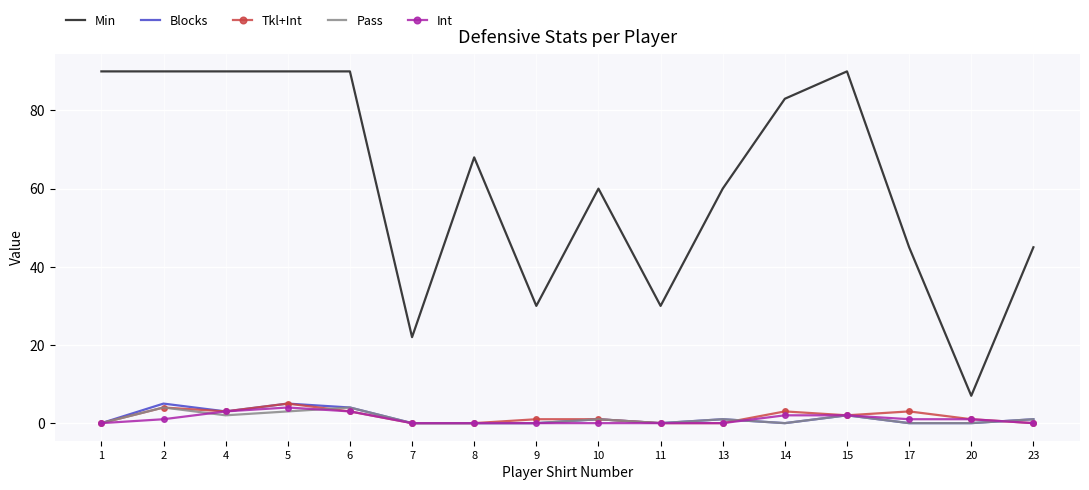

At which label is Blocks closest to 2?

15